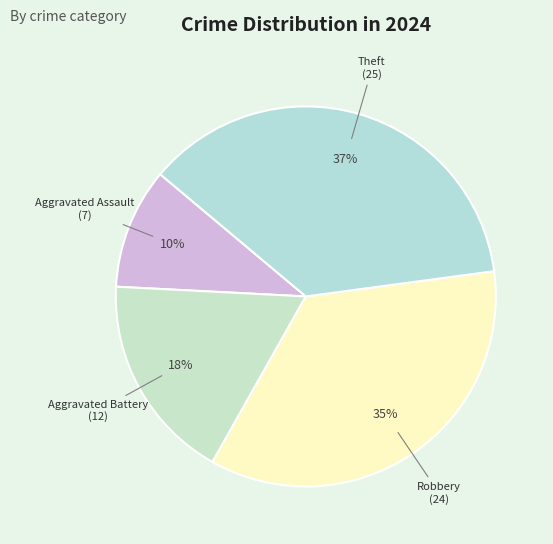

Which category has the smallest portion of the pie?

Aggravated Assault